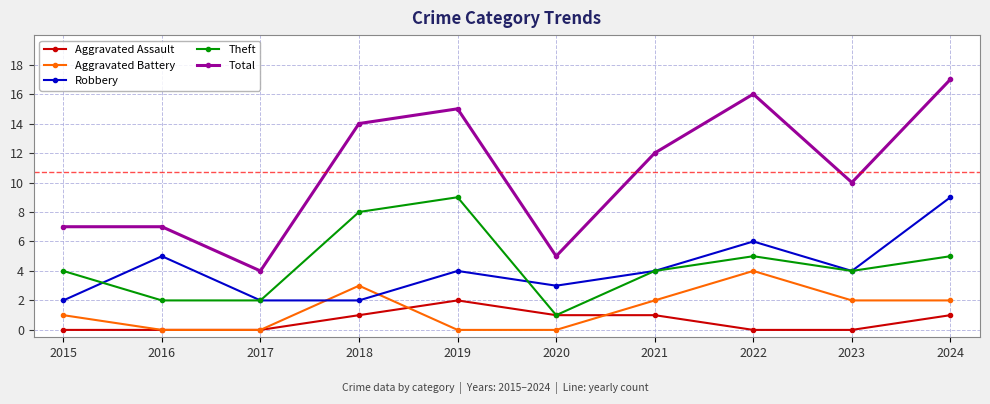

What value does the Theft series have at 2023?

4